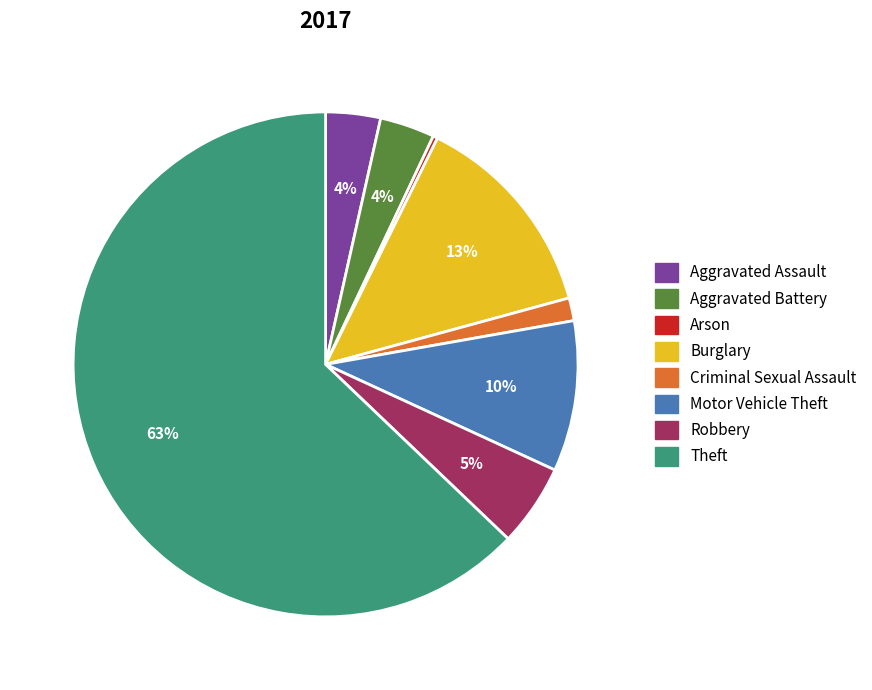

Which category has the smallest portion of the pie?

Arson